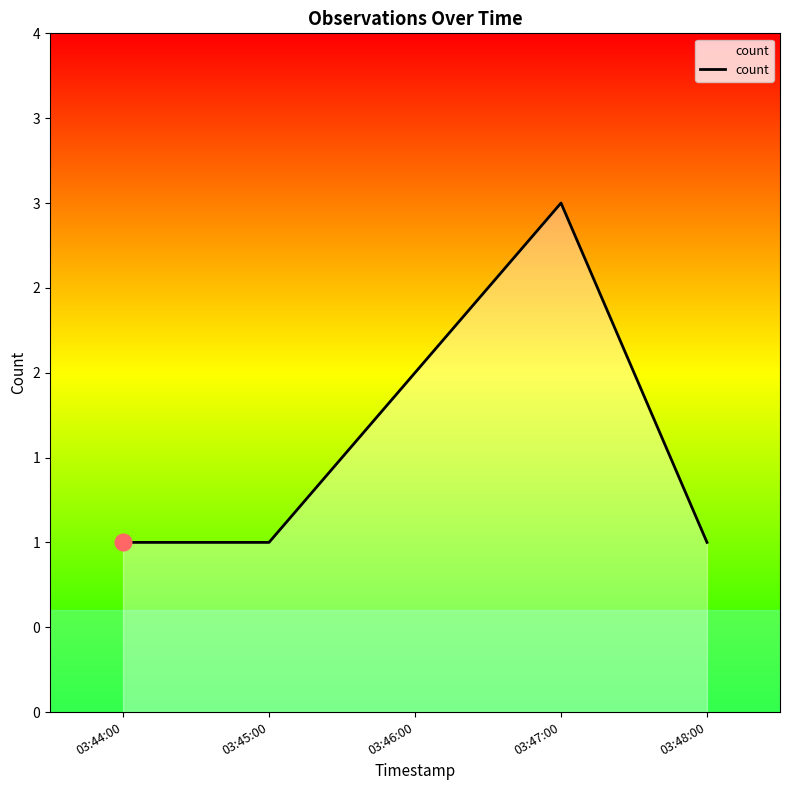

True or false: the data shows 1 at 03:44:00.

True